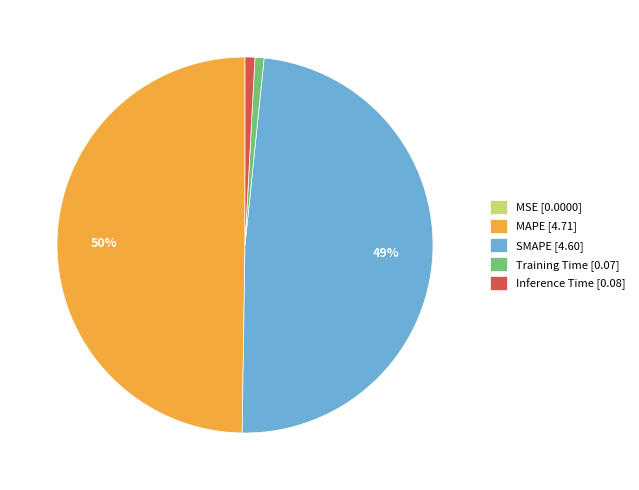

Does Inference Time [0.08] represent more than half of the total?

No